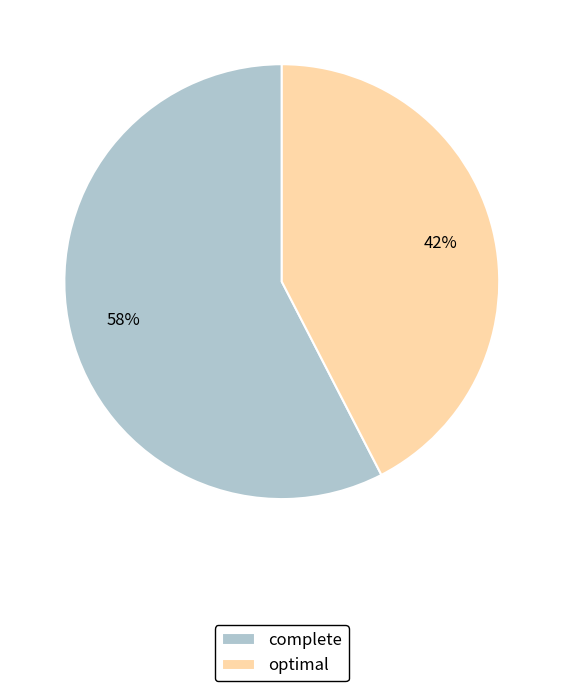

Count the number of slices in the pie.

2